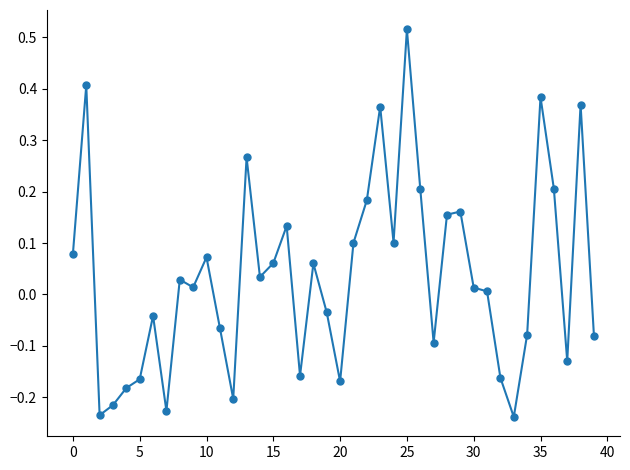

What is the difference between the maximum and minimum values?

0.8